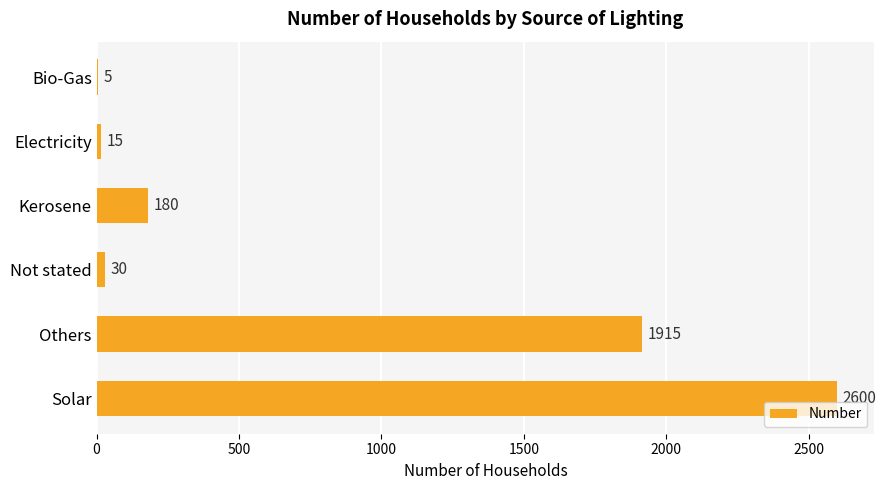

The chart shows a value of 1008 at Others. True or false?

False